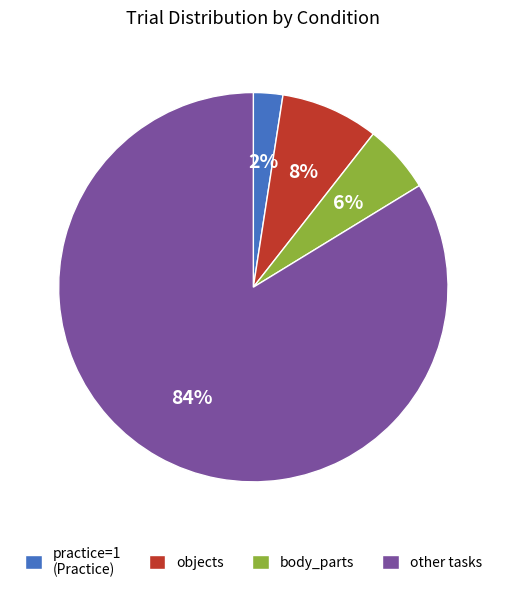

Which category has the smallest portion of the pie?

practice=1 (Practice)